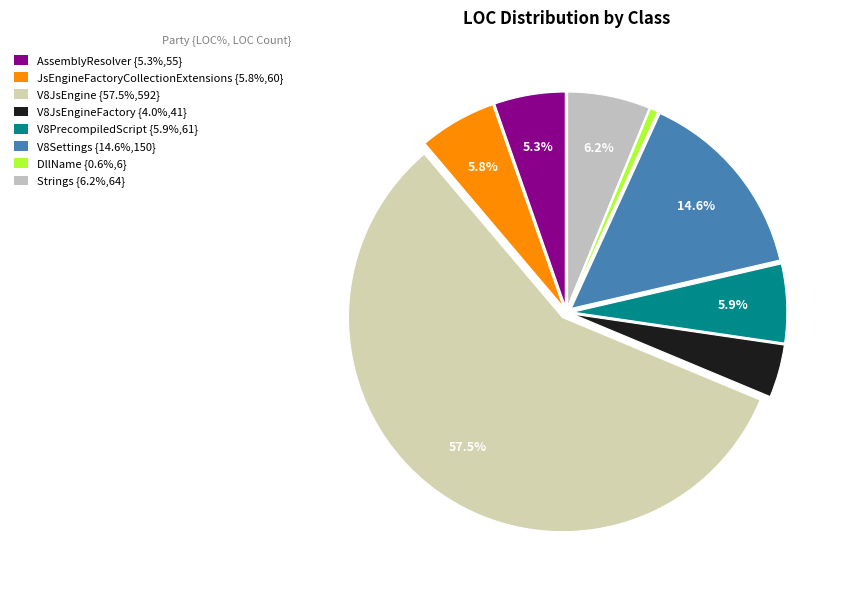

To the nearest percent, what is the difference between the largest and smallest slice percentages?

57%